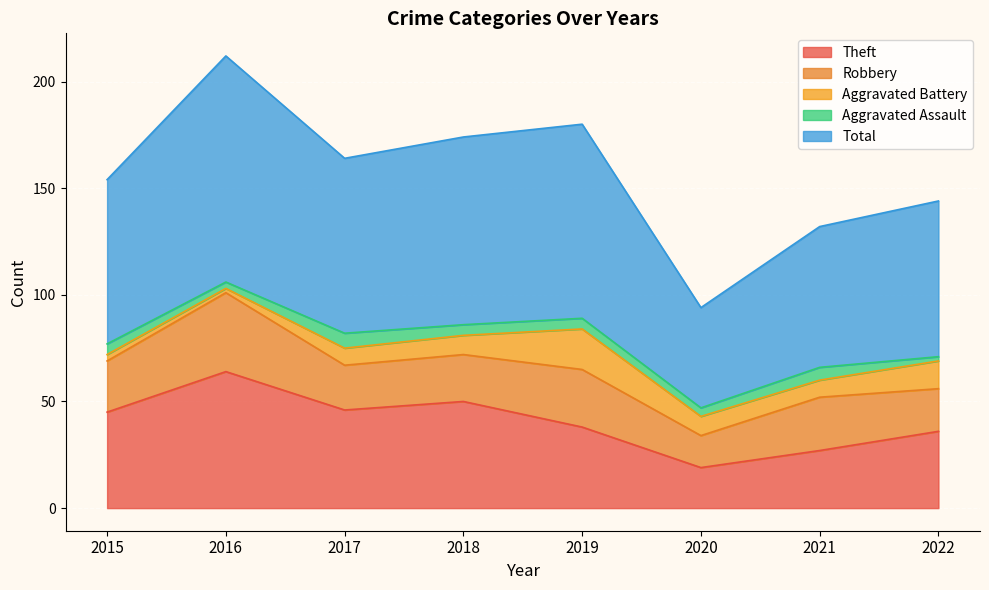

The value of Total at 2016 is 106. True or false?

True